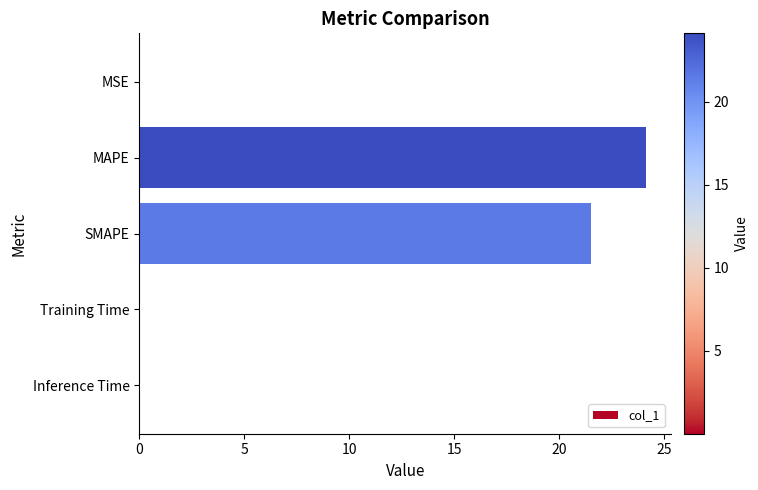

What is the sum of the values at SMAPE and MAPE?

45.7